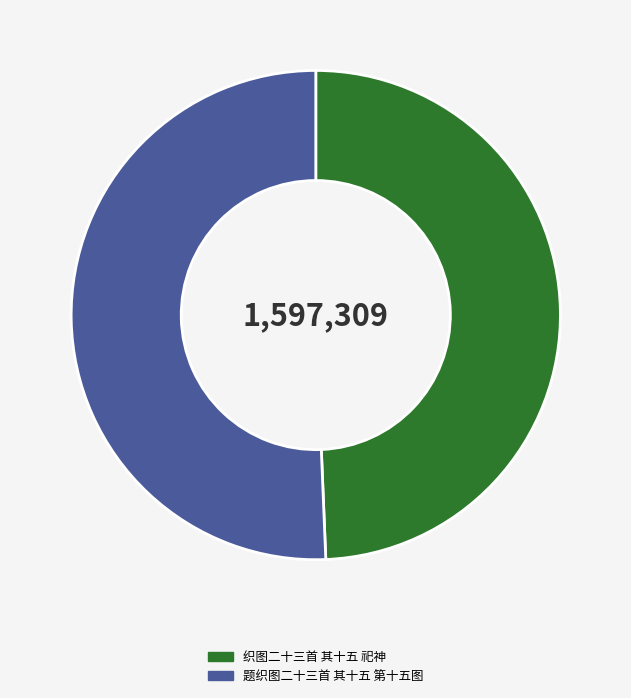

Is the sum of 织图二十三首 其十五 祀神 and 题织图二十三首 其十五 第十五图 greater than half?

Yes